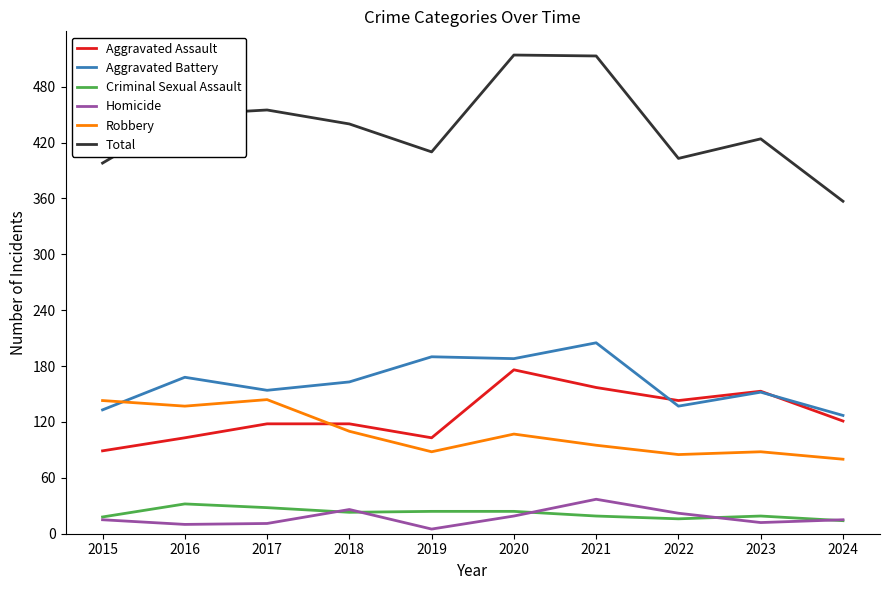

True or false: Total and Homicide intersect in this chart.

False